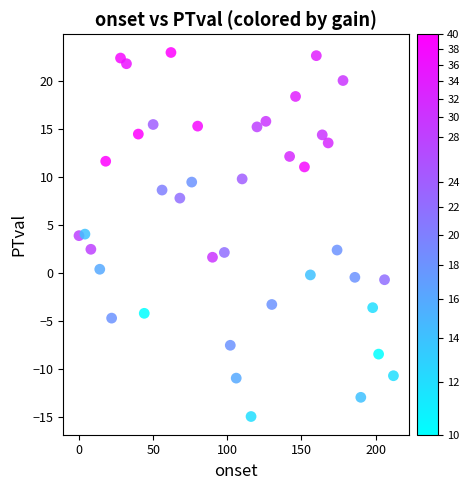

What is the range of Y values (max minus min)?

37.9